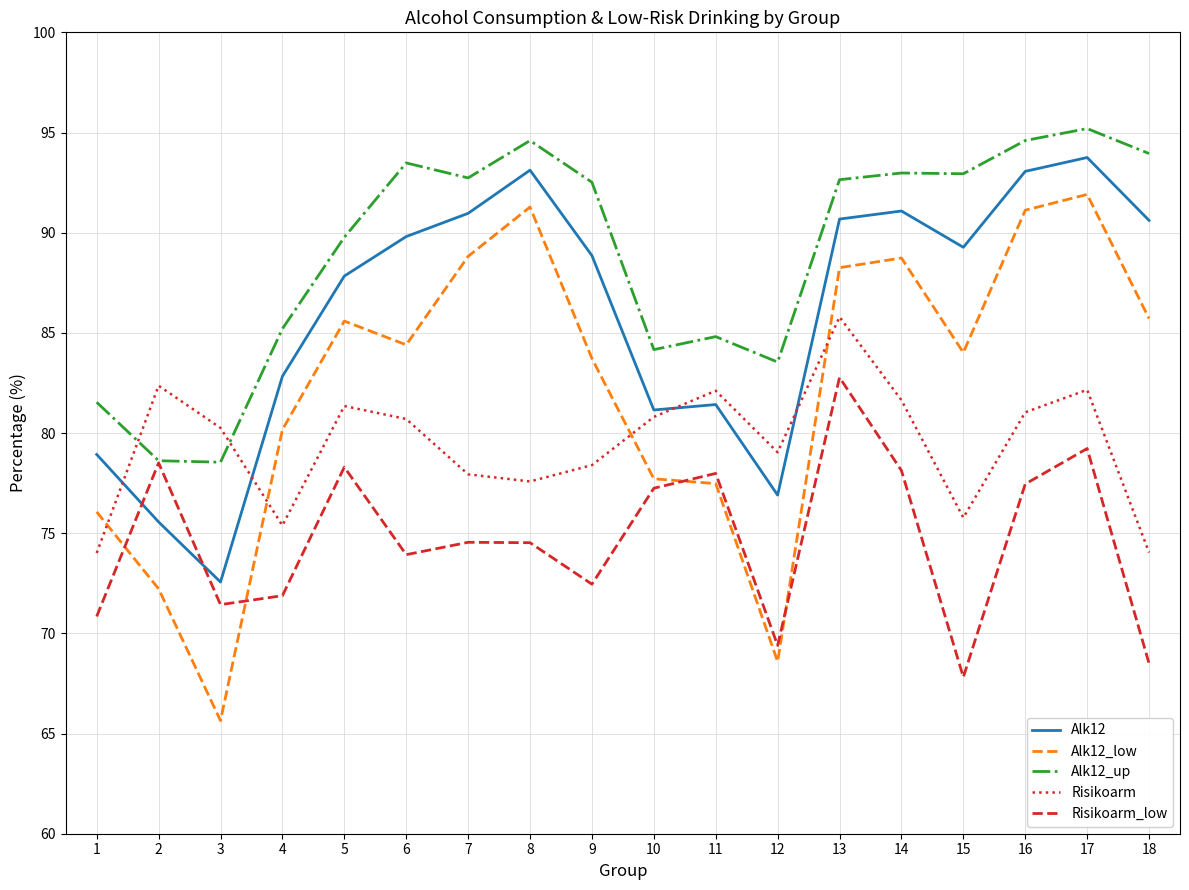

The value of Alk12 at 3 is 48.1. True or false?

False